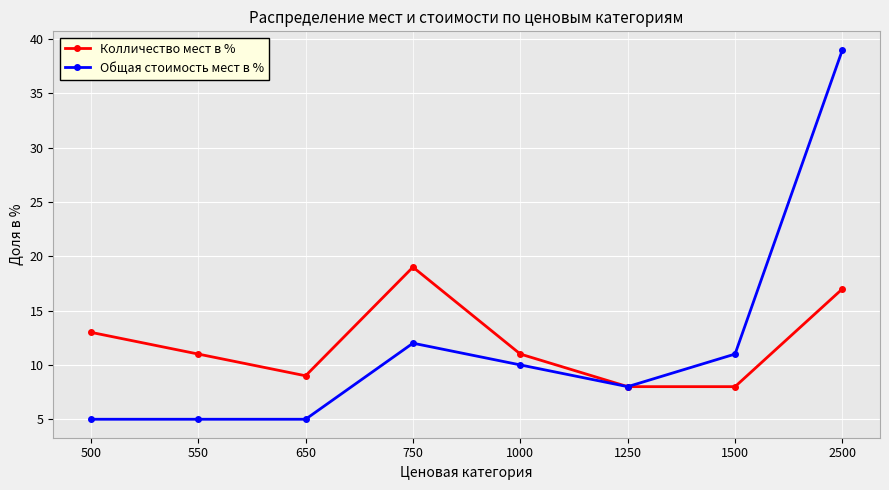

What is the minimum value for Колличество мест в %?

8